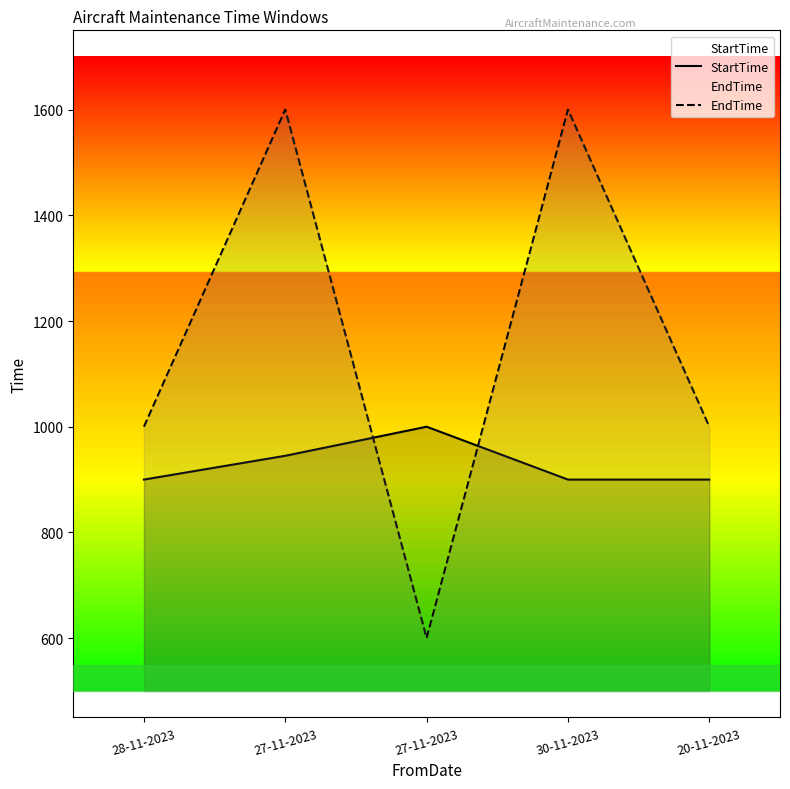

What is the sum of all EndTime values?

5800